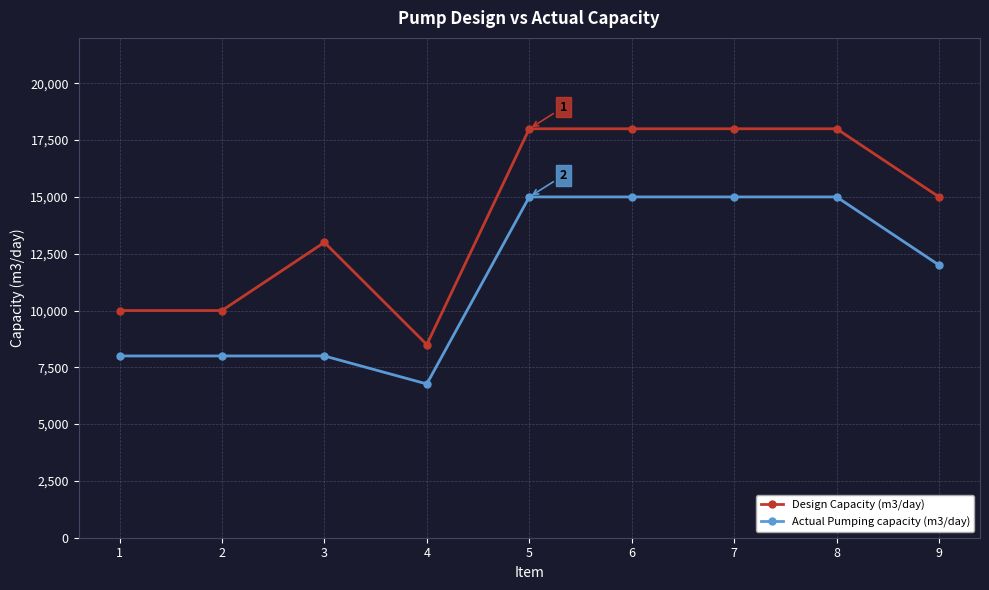

What is the value of the Design Capacity (m3/day) point at the 7th from the left?

18000